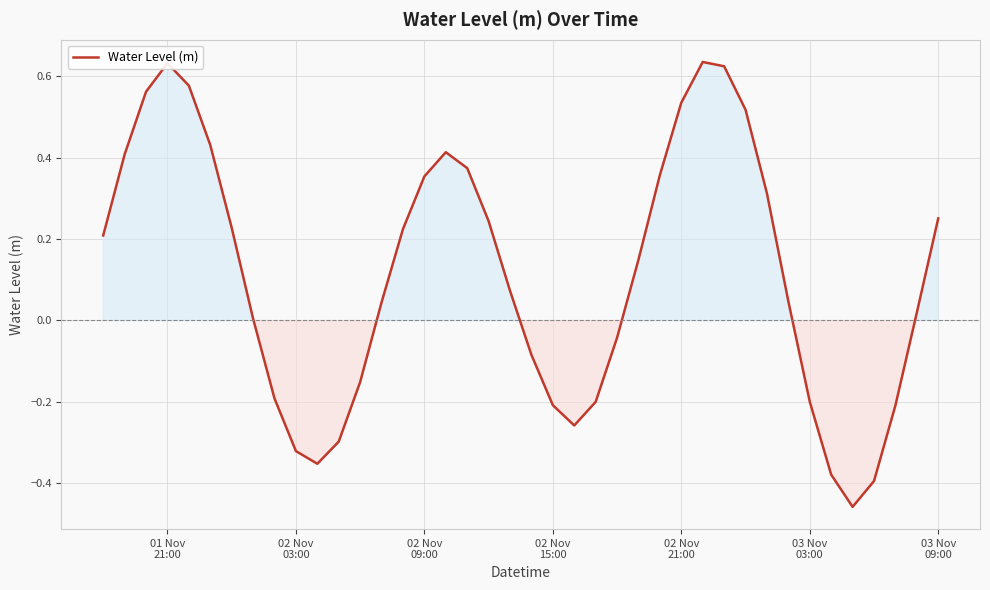

How many lines are shown in the chart?

1